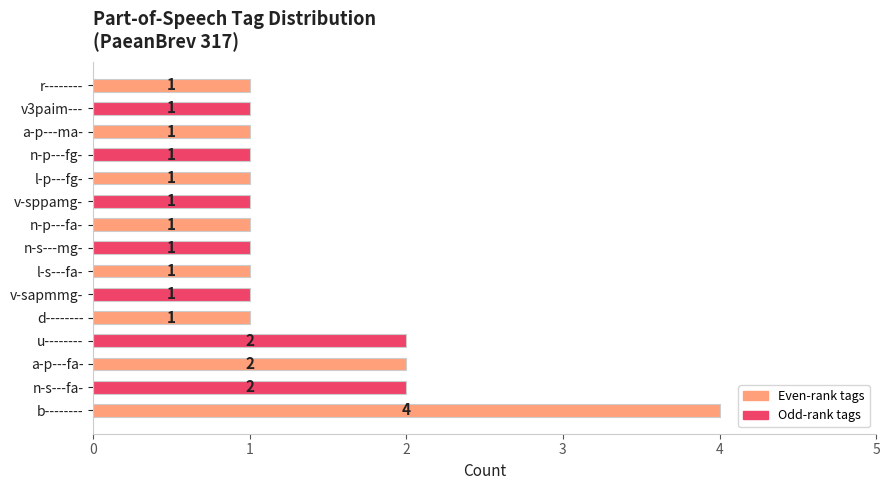

What is the ratio of the value at u-------- to the value at n-p---fa-?

2.0